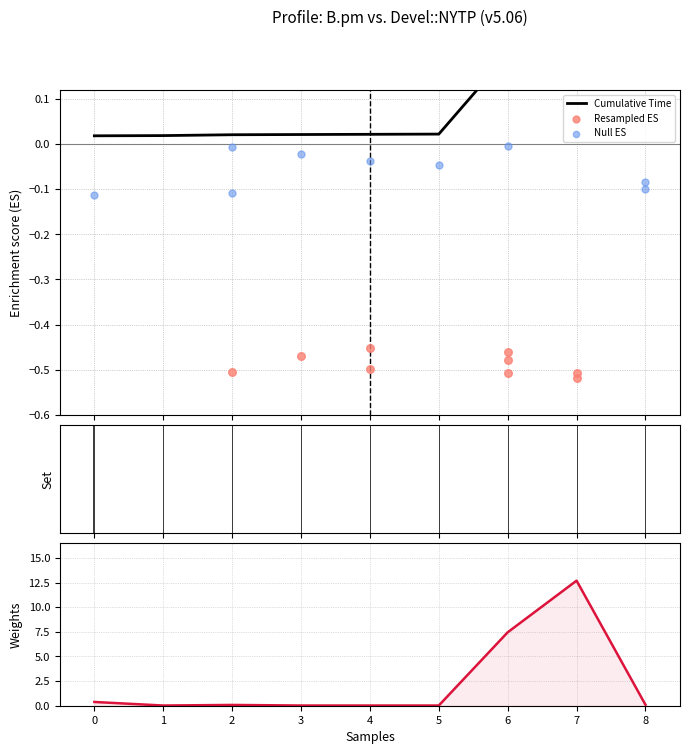

What is the total value across all series at 4?

-0.4